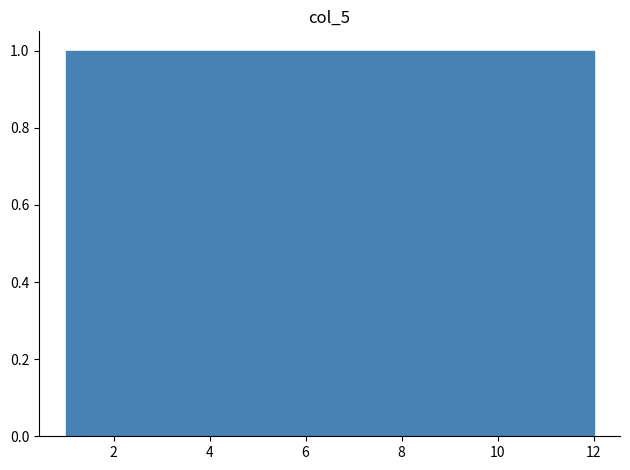

Reading left to right, list every bar in this chart as the range it spans on the x-axis followed by its height. Neither the bar edges nor the heights are printed on the chart, so give them approximately, as read against the axes.

1.0 to 2.0: 1
2.0 to 2.8: 1
2.8 to 3.8: 1
3.8 to 4.6: 1
4.6 to 5.6: 1
5.6 to 6.6: 1
6.6 to 7.4: 1
7.4 to 8.4: 1
8.4 to 9.2: 1
9.2 to 10.2: 1
10.2 to 11.0: 1
11.0 to 12.0: 1